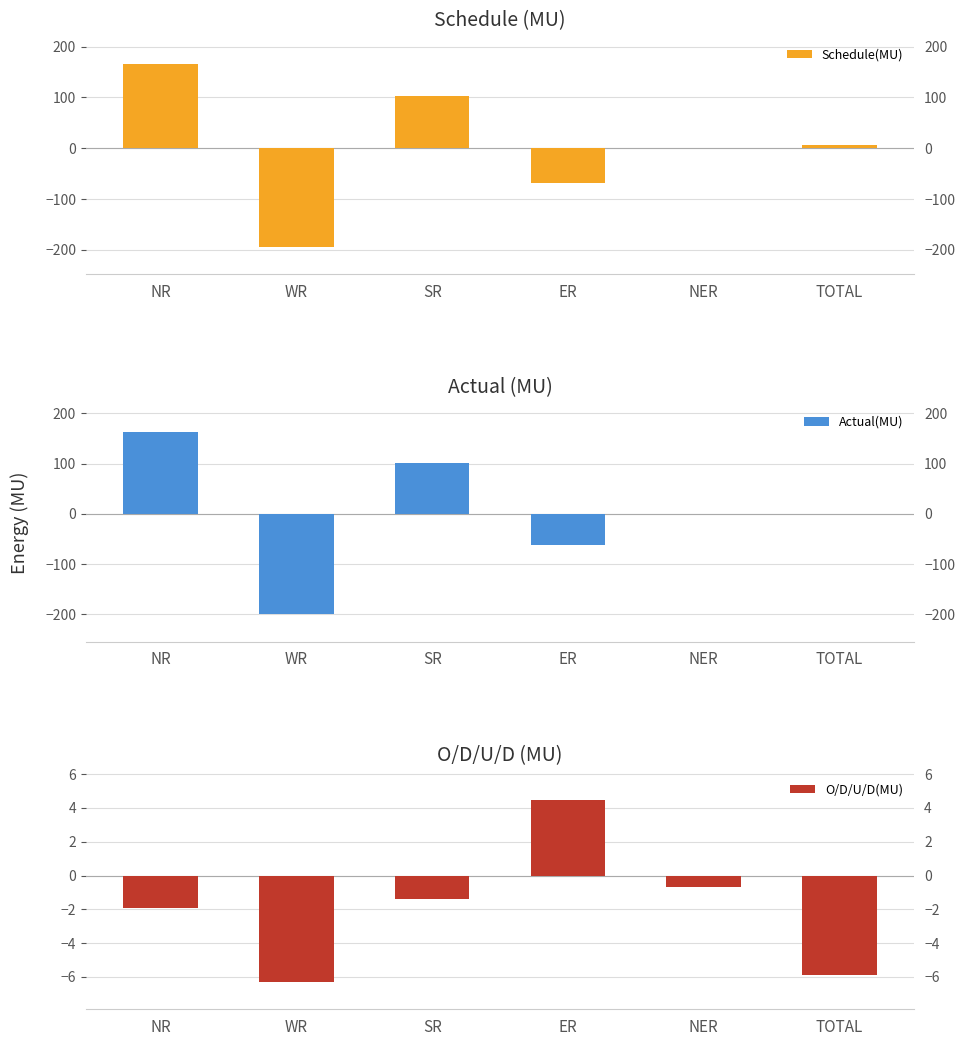

What is the difference between the O/D/U/D(MU) values at NER and ER?

5.2